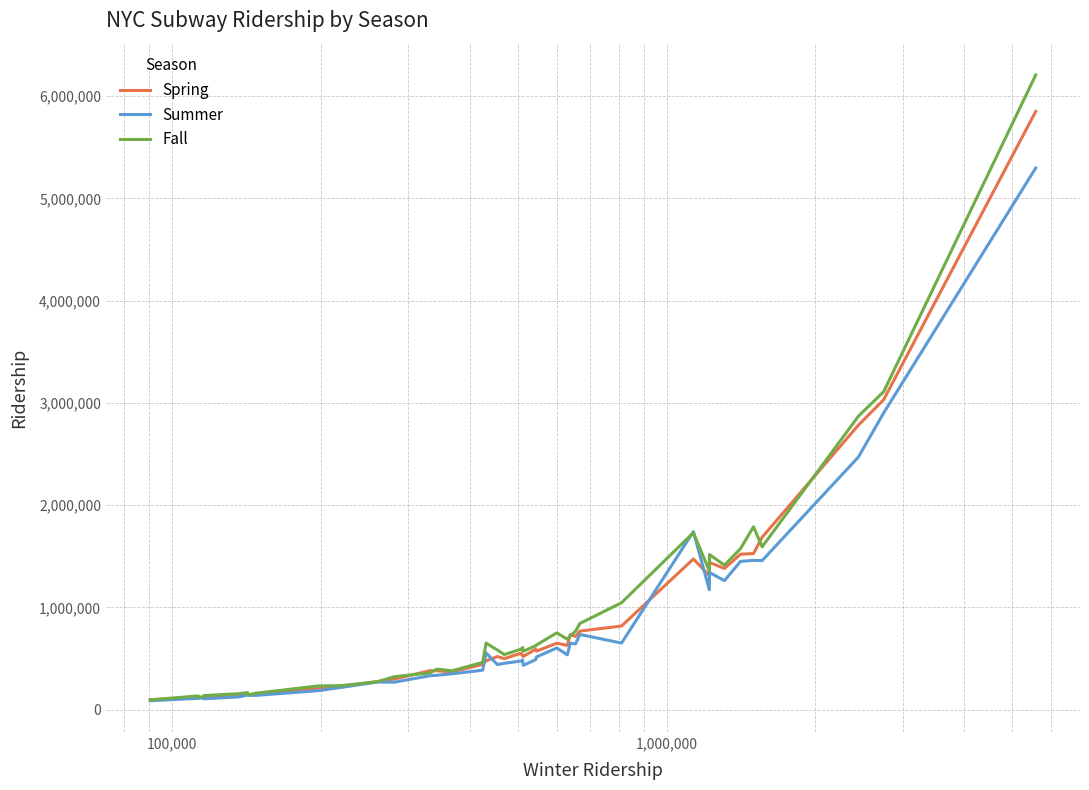

Which series has the largest range (max minus min)?

Fall